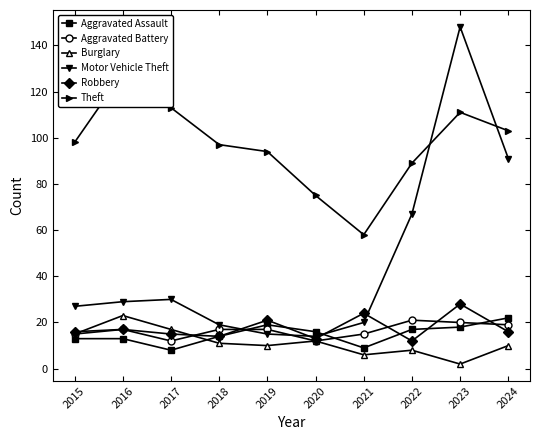

List the labels in order of Aggravated Assault value, smallest first.

2017, 2021, 2015, 2016, 2018, 2020, 2022, 2023, 2019, 2024